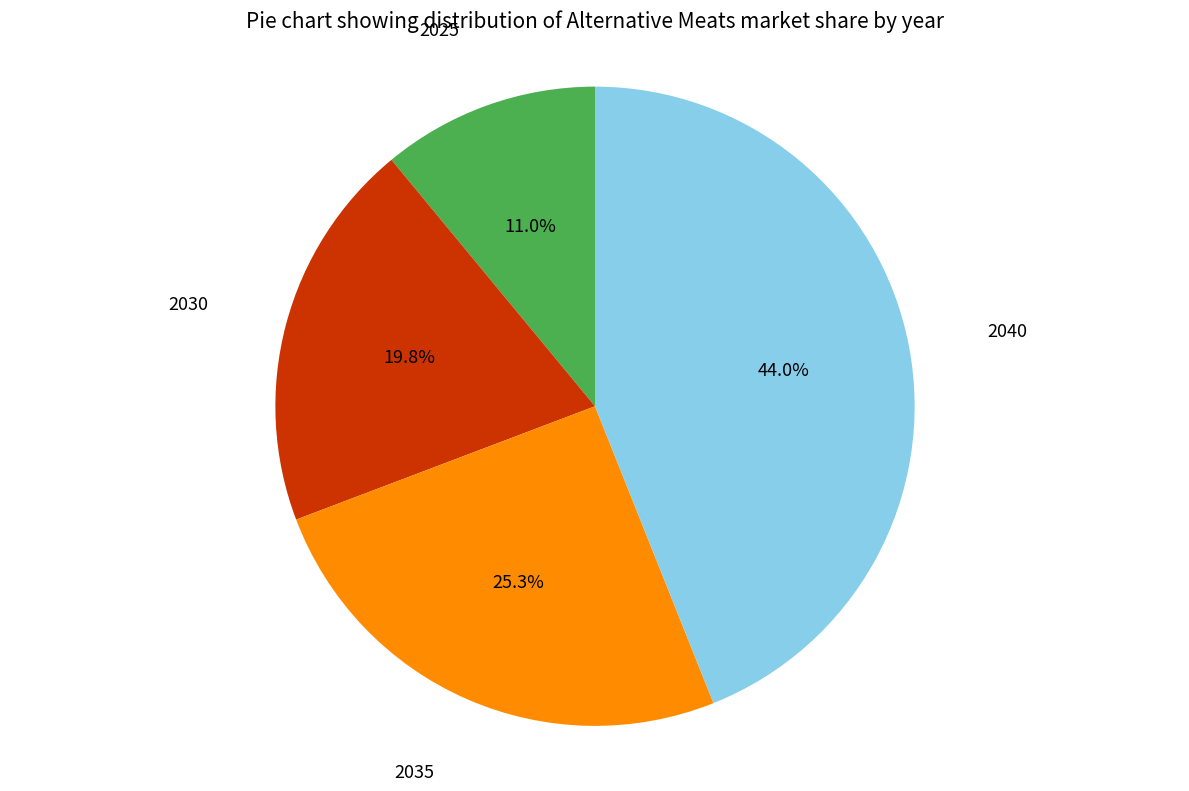

Does any single category account for the majority?

No